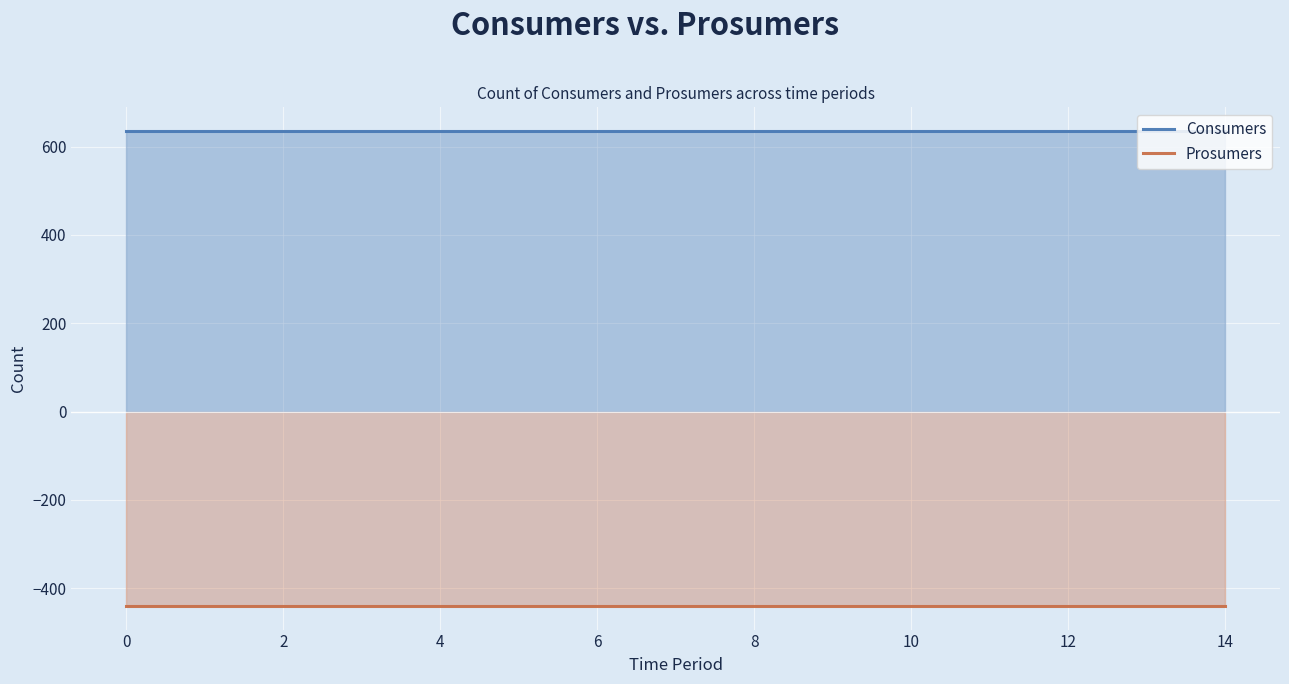

What is the sum of all Consumers values?

9525